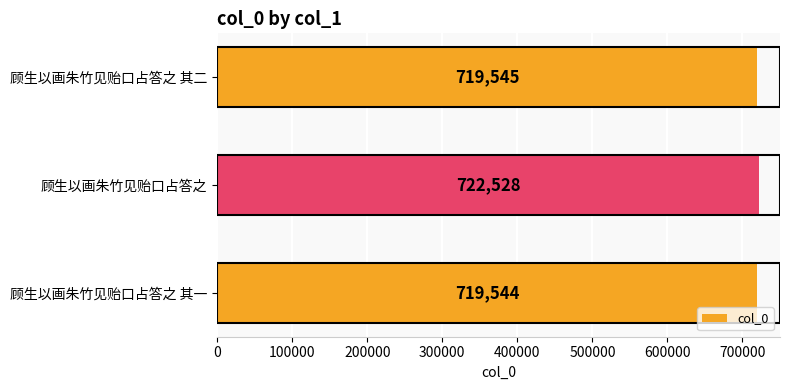

Which has a higher value, 顾生以画朱竹见贻口占答之 其二 or 顾生以画朱竹见贻口占答之 其一?

顾生以画朱竹见贻口占答之 其二